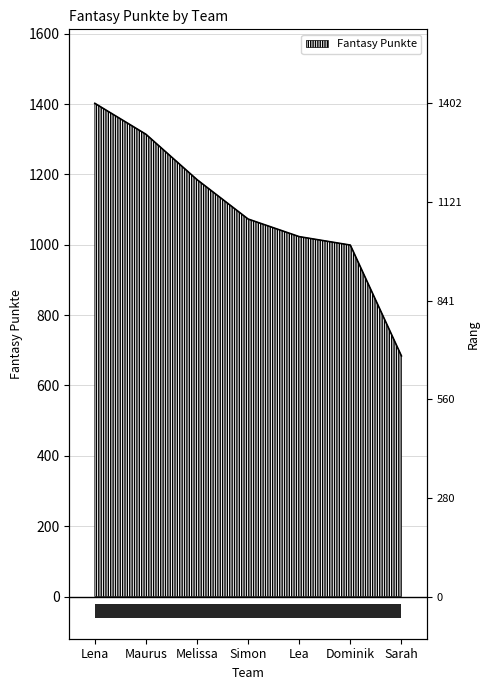

Reading left to right, extract all data points from this chart.

1402	1314	1185	1073	1023	999	684